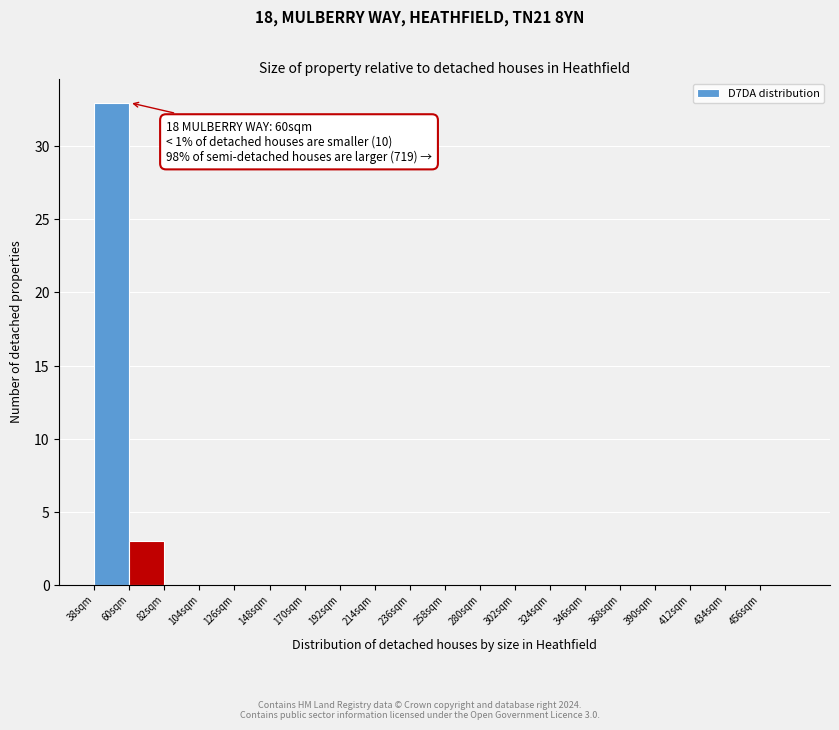

Which range on the x-axis has the tallest bar?

38 to 60